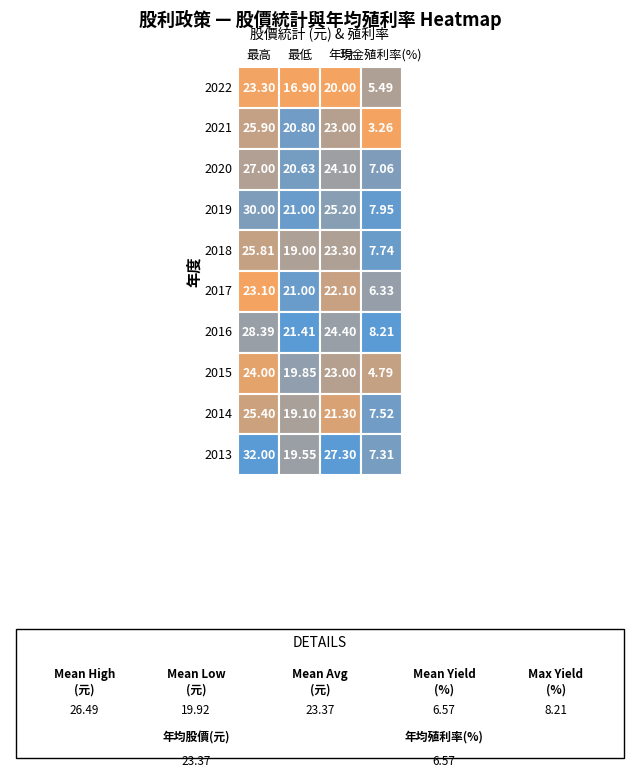

Reading right to left, transcribe all the data shown in this chart.

2022: 3=5.5	2=20.0	1=16.9	0=23.3
2021: 3=3.3	2=23.0	1=20.8	0=25.9
2020: 3=7.1	2=24.1	1=20.6	0=27.0
2019: 3=8.0	2=25.2	1=21.0	0=30.0
2018: 3=7.7	2=23.3	1=19.0	0=25.8
2017: 3=6.3	2=22.1	1=21.0	0=23.1
2016: 3=8.2	2=24.4	1=21.4	0=28.4
2015: 3=4.8	2=23.0	1=19.9	0=24.0
2014: 3=7.5	2=21.3	1=19.1	0=25.4
2013: 3=7.3	2=27.3	1=19.6	0=32.0